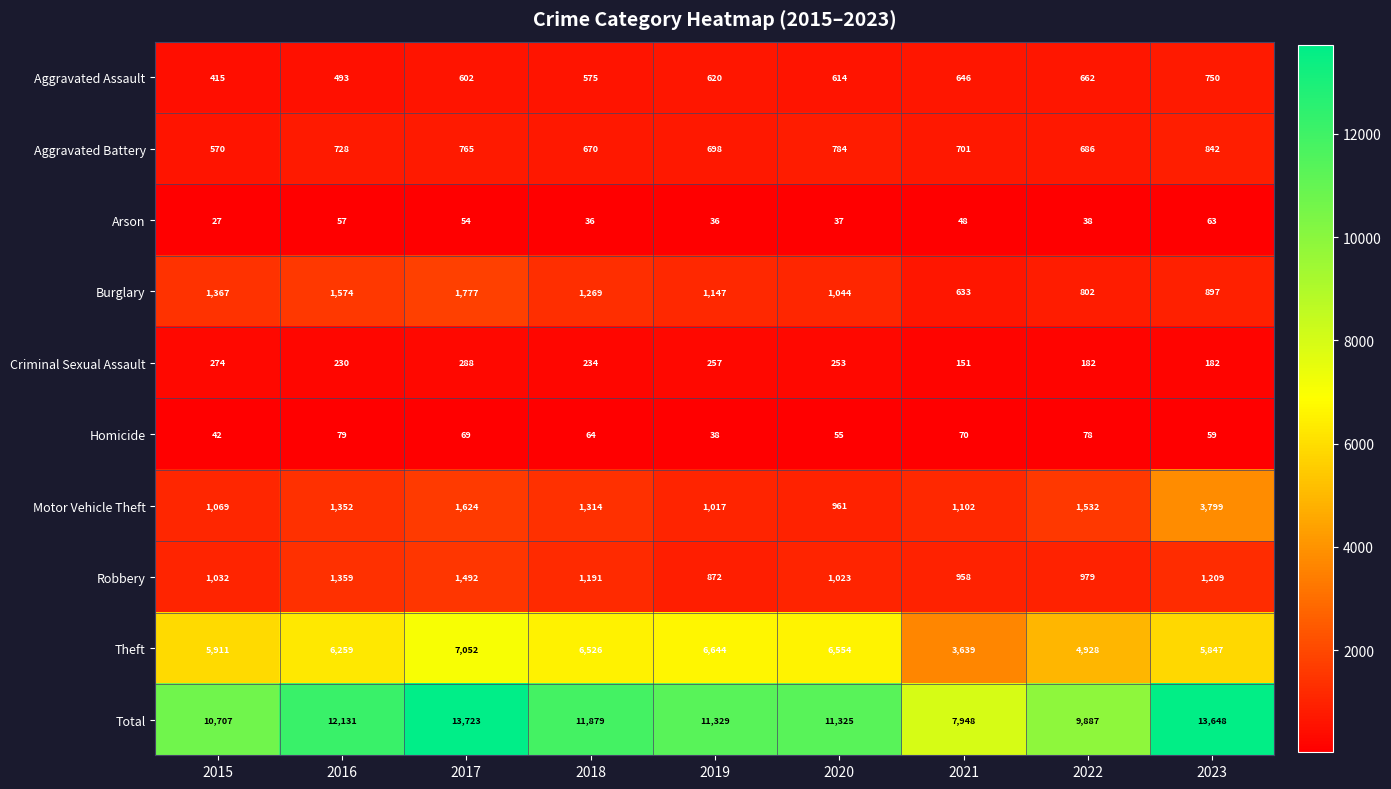

Read the Burglary value at 2023.

897